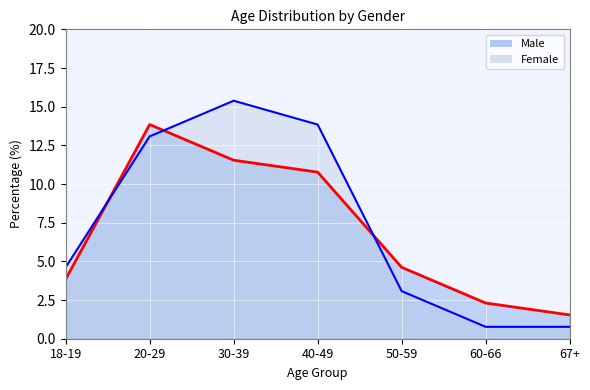

Is it true that Female equals 25.3 at 30-39?

False